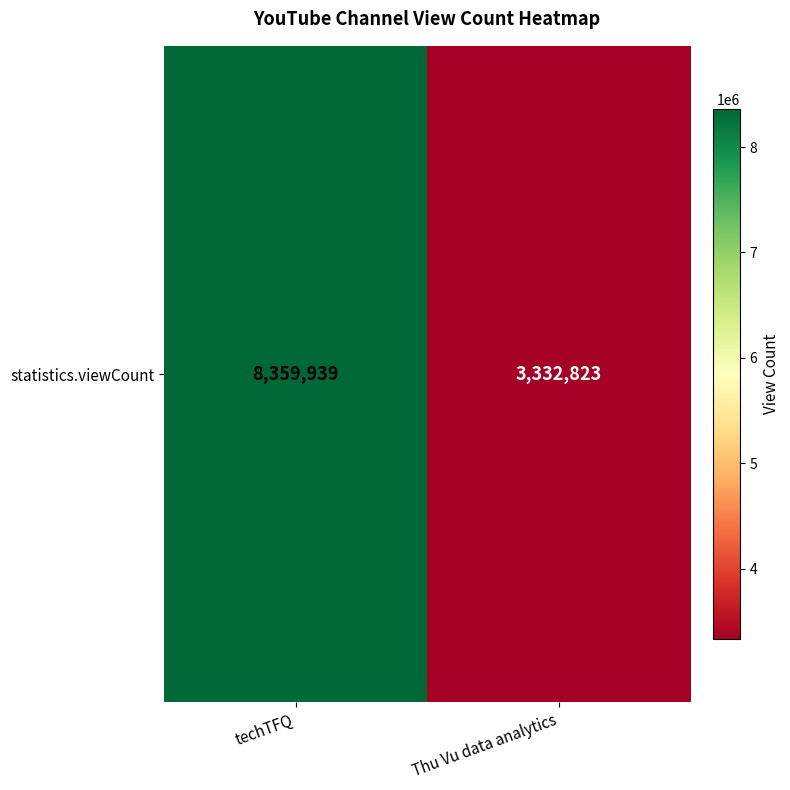

Reading left to right, extract all data points from this chart.

8359939	3332823